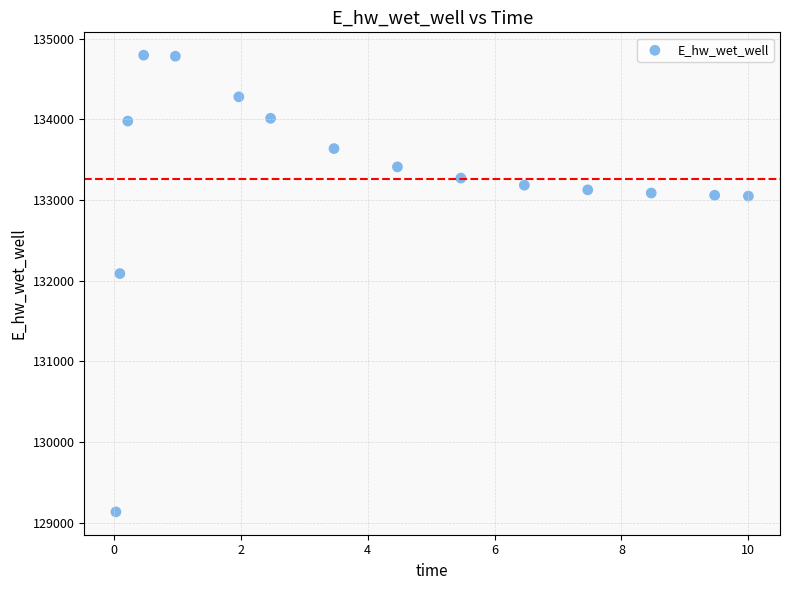

What Y value in the scatter plot is closest to 131963?

132086.6